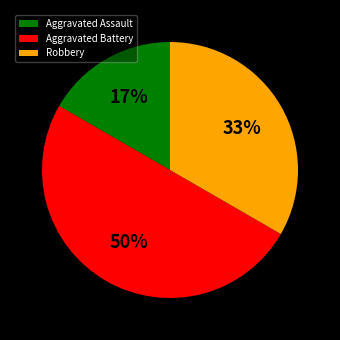

Does Robbery account for over 50% of the chart?

No